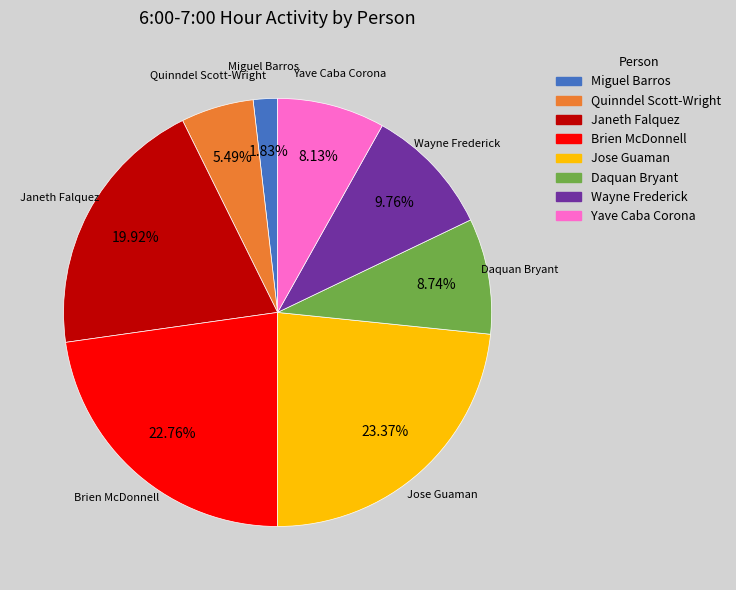

Is there any slice that represents more than half of the pie?

No